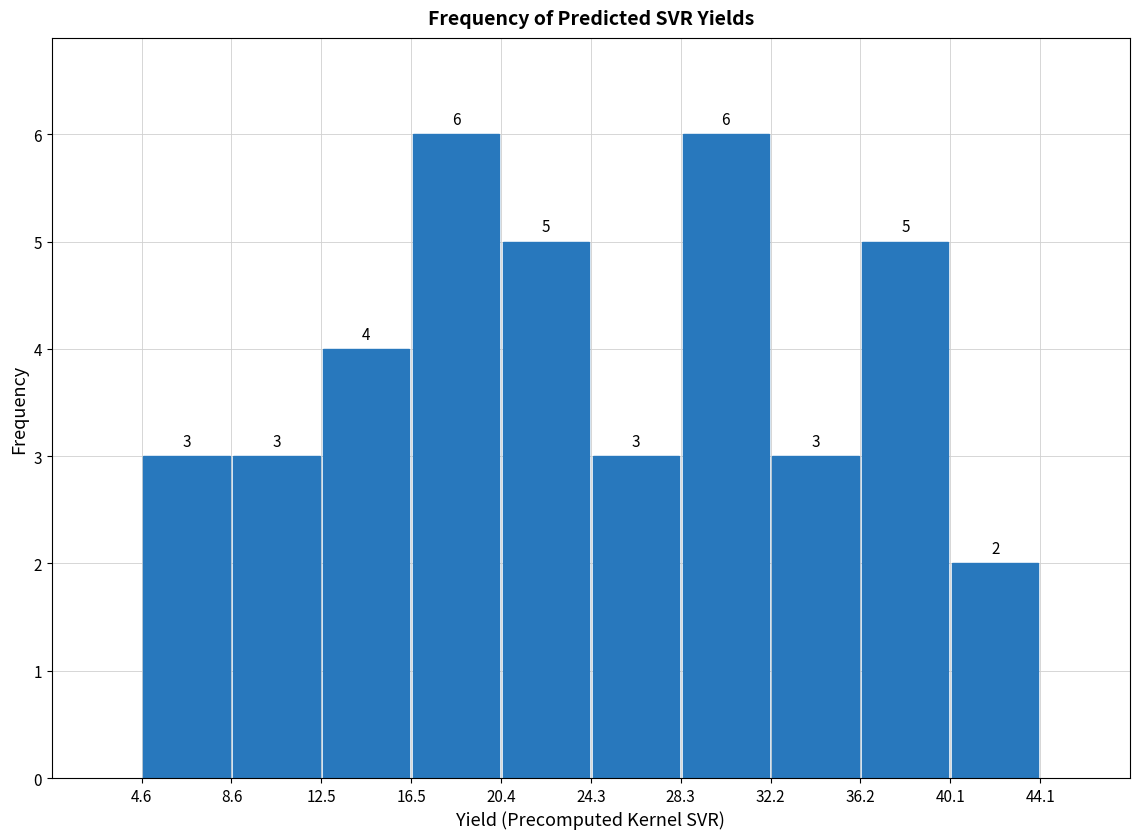

Reading left to right, list every bar in this chart as the range it spans on the x-axis followed by its height.

4.6 to 8.6: 3
8.6 to 12.5: 3
12.5 to 16.5: 4
16.5 to 20.4: 6
20.4 to 24.3: 5
24.3 to 28.3: 3
28.3 to 32.2: 6
32.2 to 36.2: 3
36.2 to 40.1: 5
40.1 to 44.1: 2